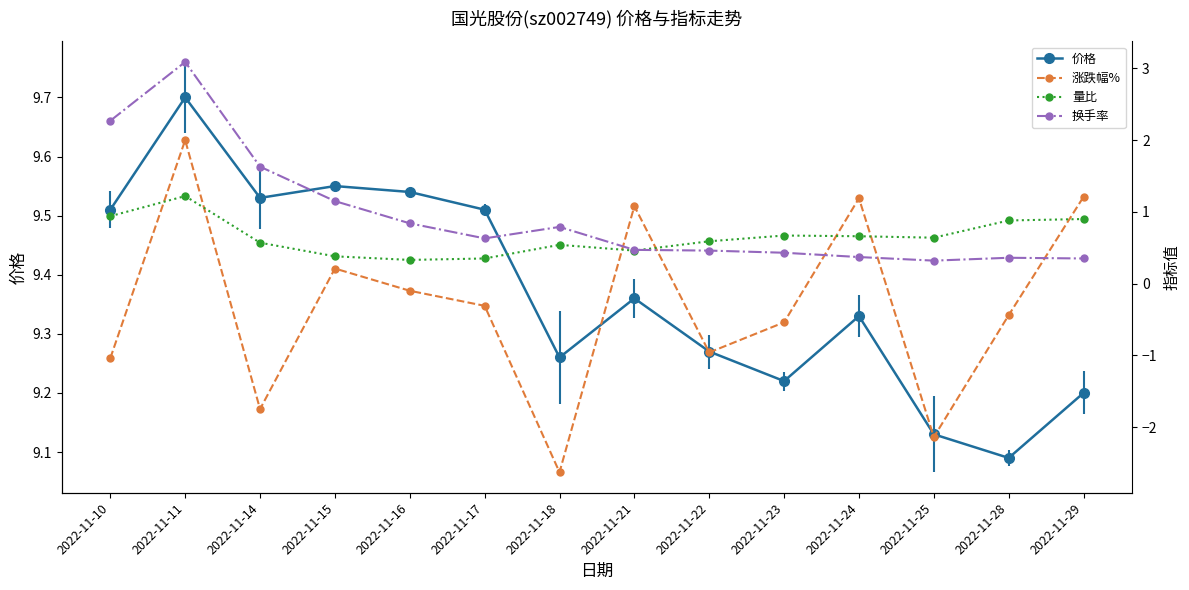

True or false: 价格 and 换手率 intersect in this chart.

False